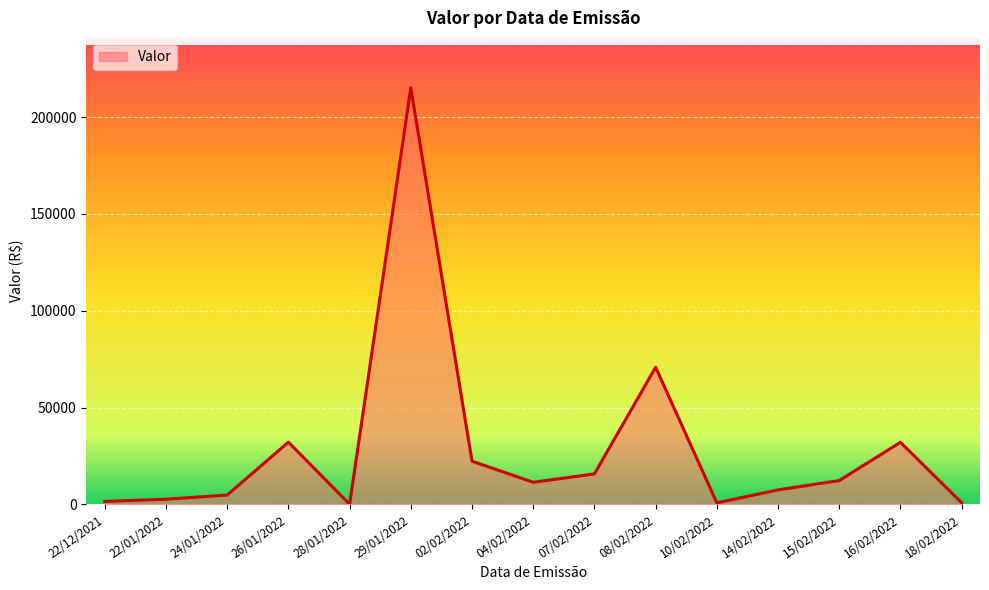

What is the greatest value displayed?

215071.3